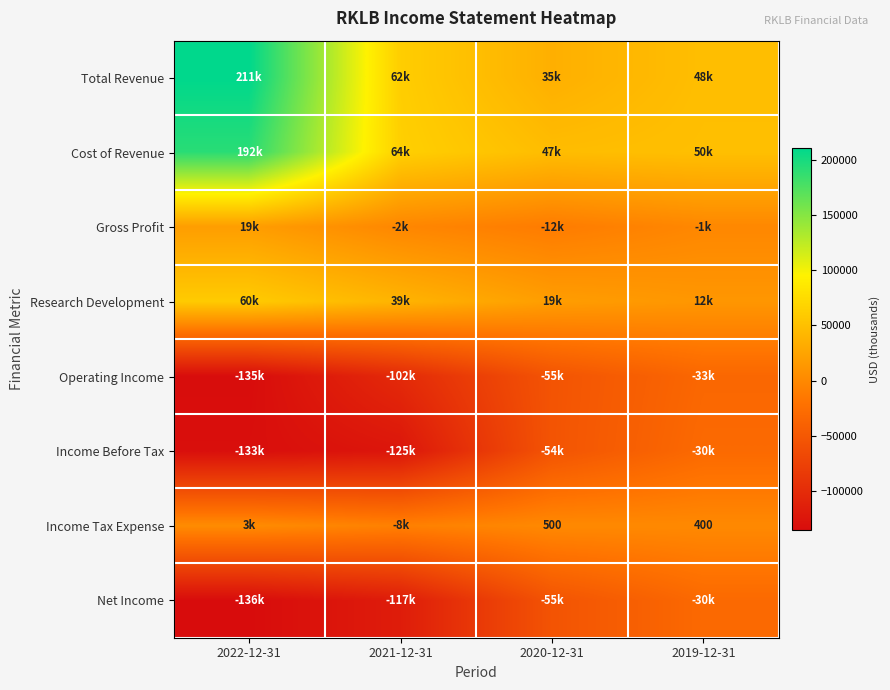

Where is Income Before Tax nearest to the value -81450?

2020-12-31